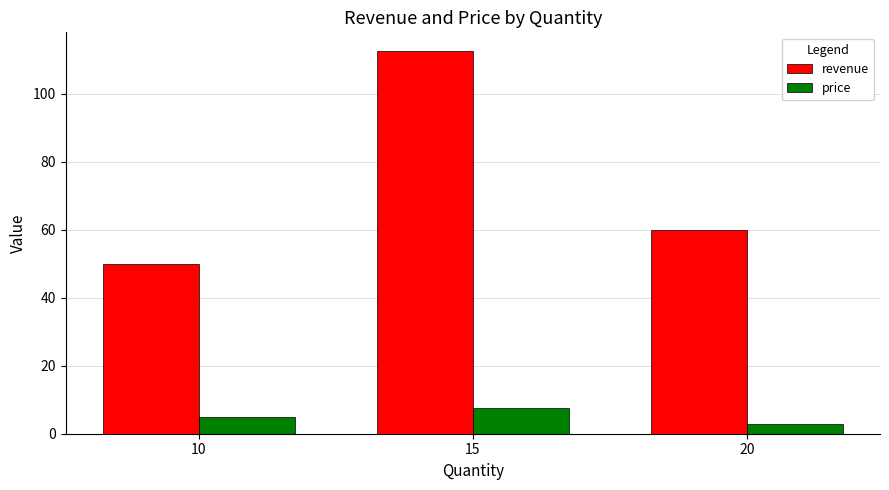

Count the number of data series in this chart.

2